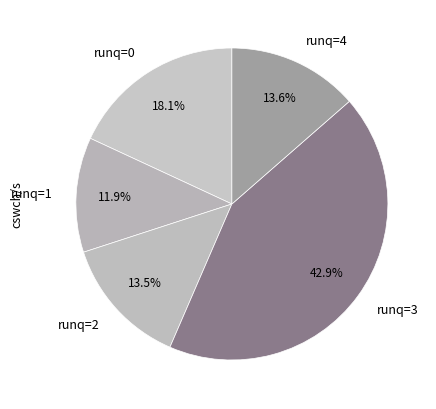

Between runq=3 and runq=1, which is larger?

runq=3